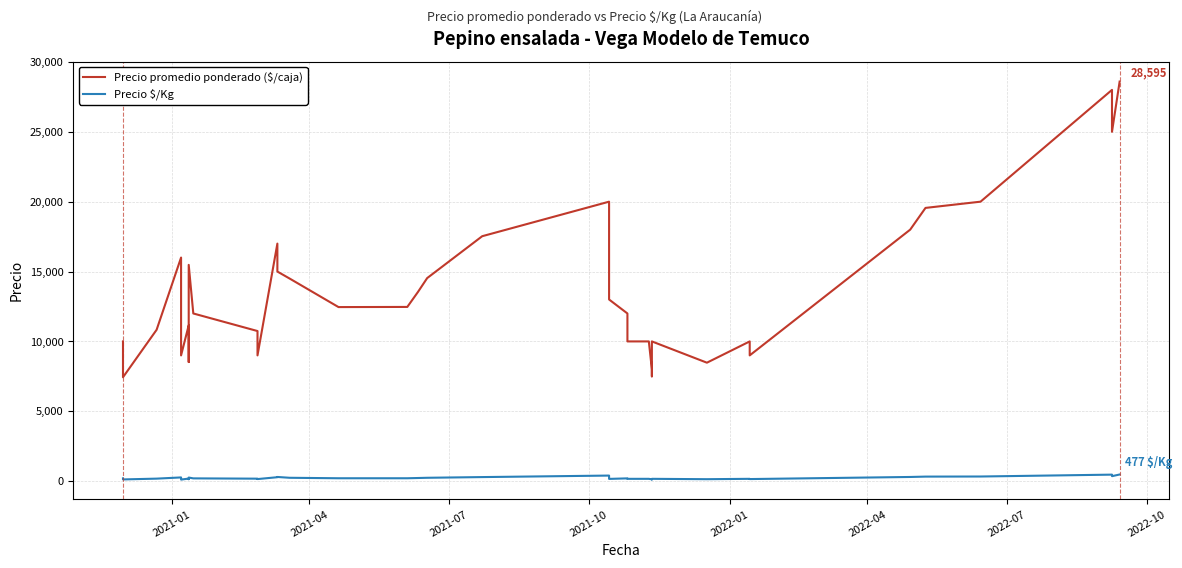

True or false: Precio $/Kg has more than 2 interior local peaks.

True